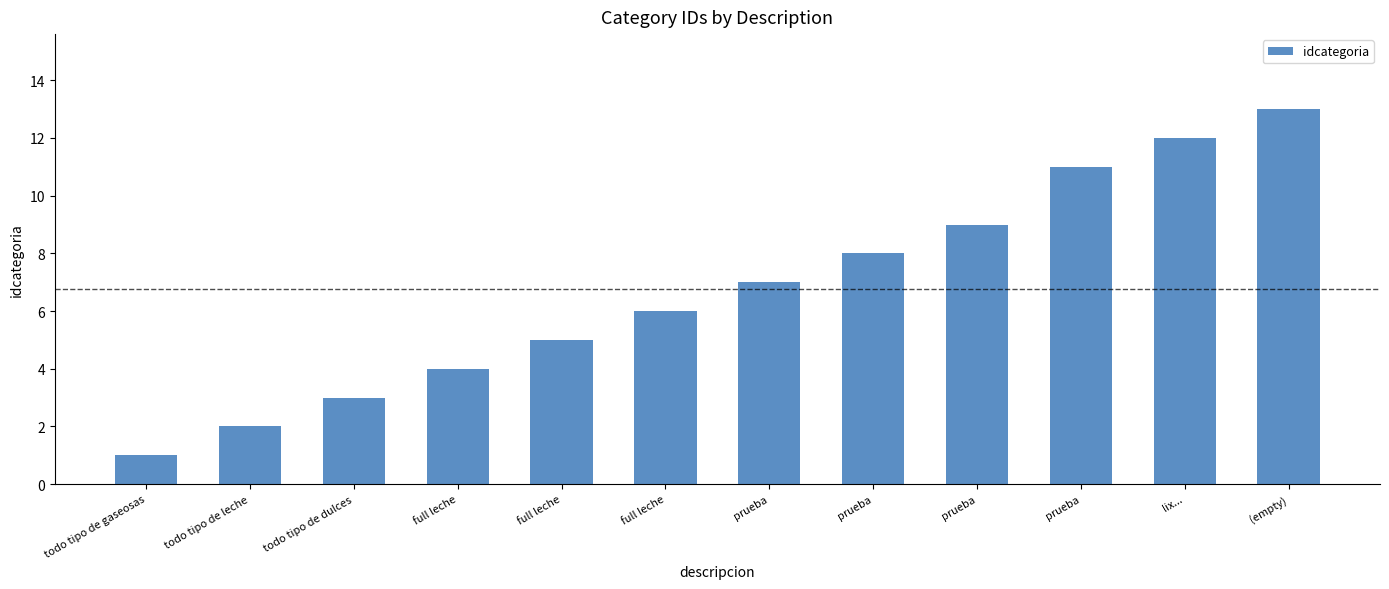

How many categories are shown in the chart?

12